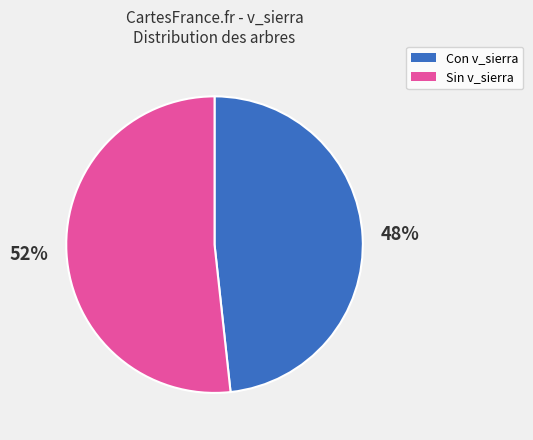

To the nearest percent, what is the average slice percentage?

50%